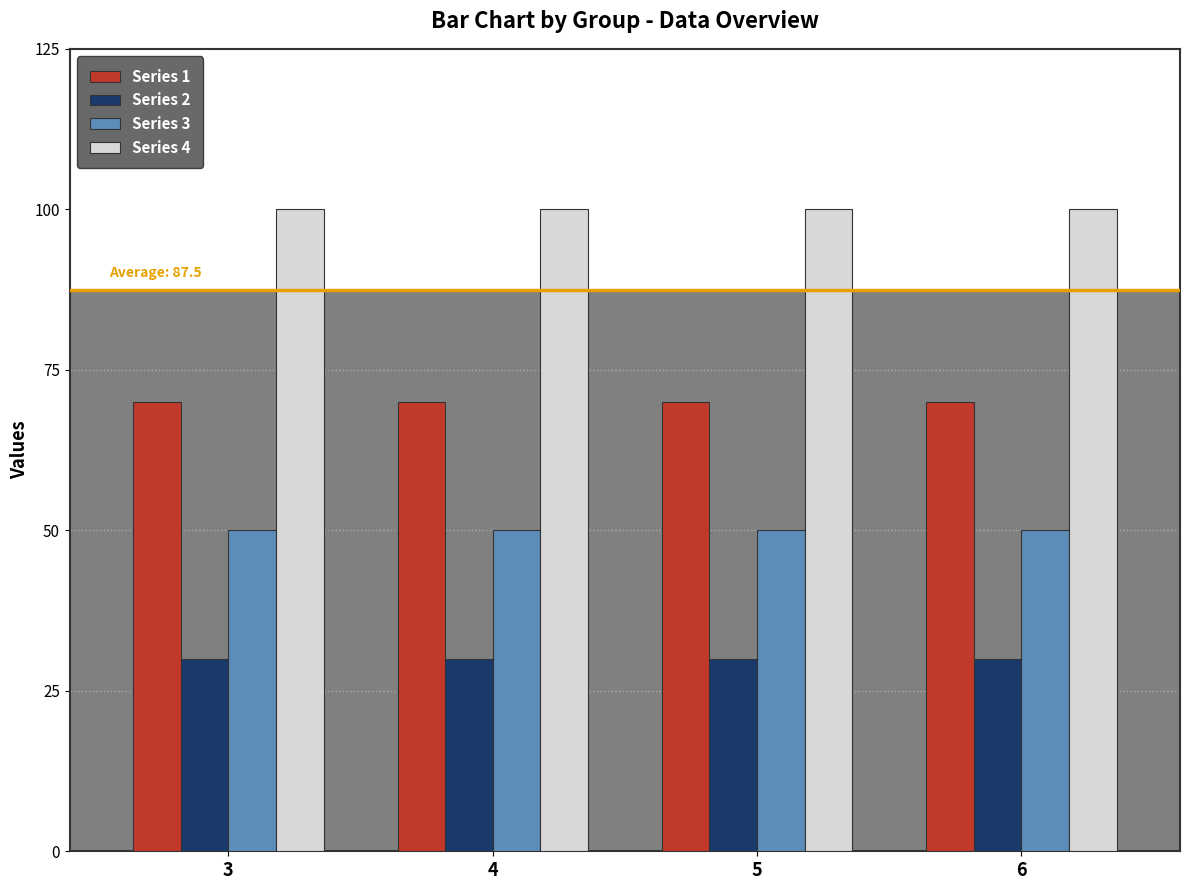

What is the spread (max minus min) of values at 4?

70